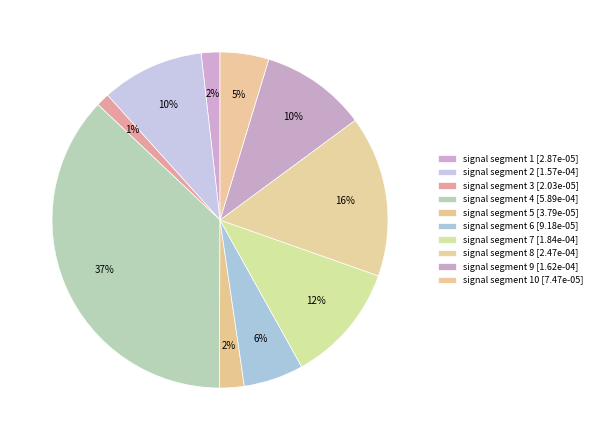

Does any single category account for the majority?

No